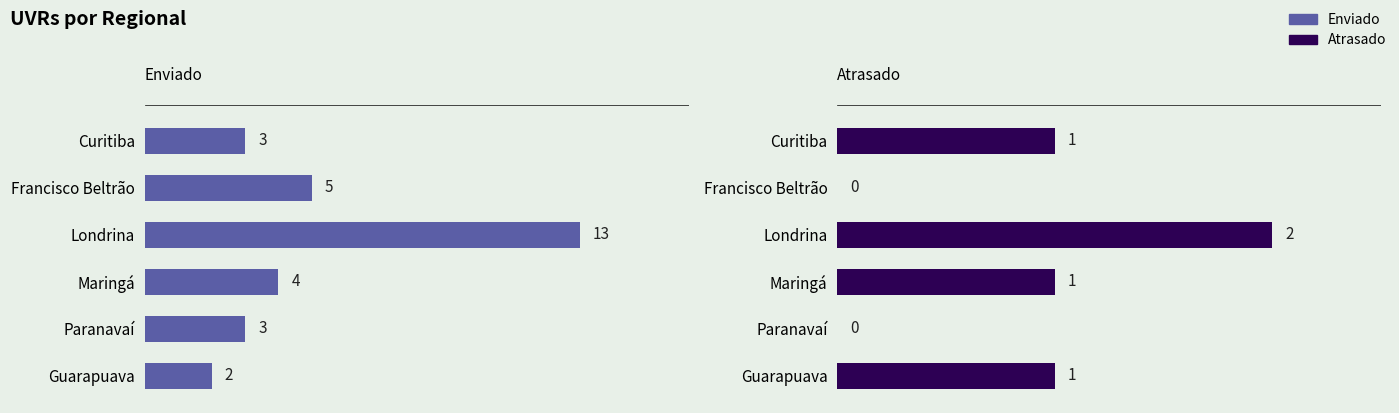

What is the value of the Enviado bar at the 5th from the left?

3